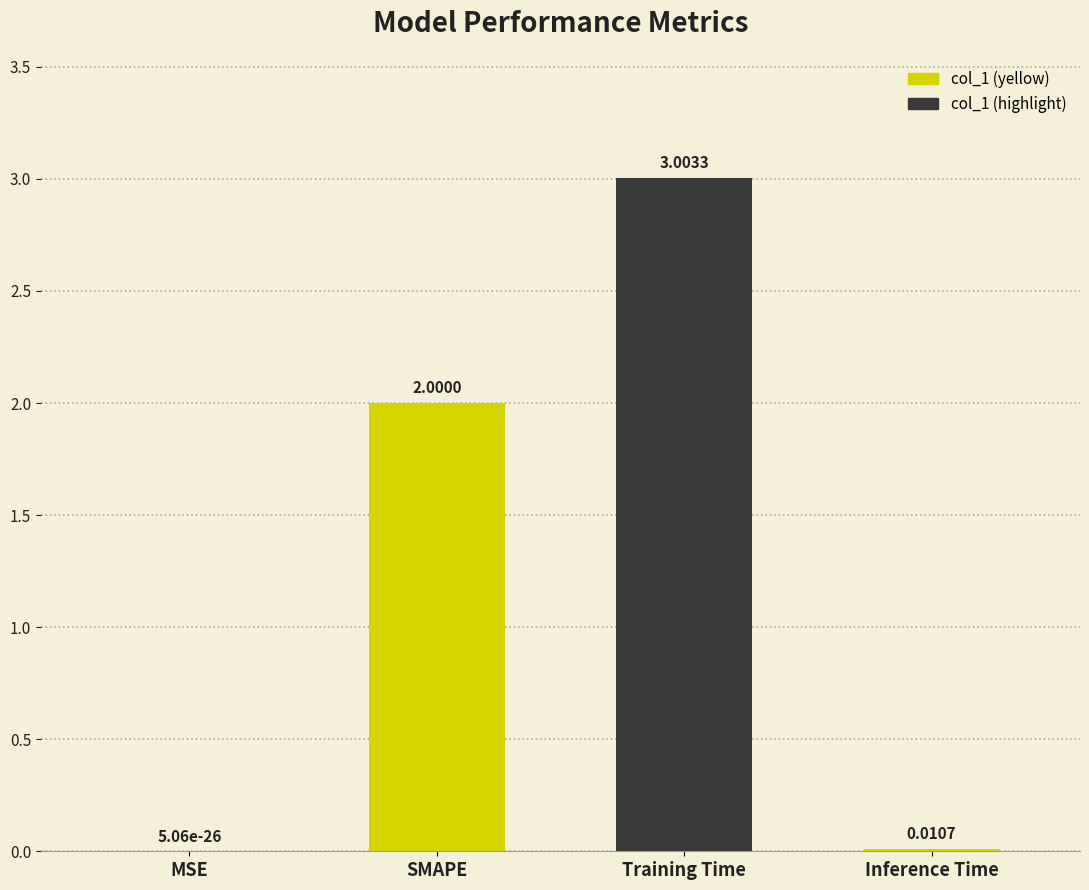

True or false: the data shows 3.0 at Training Time.

True